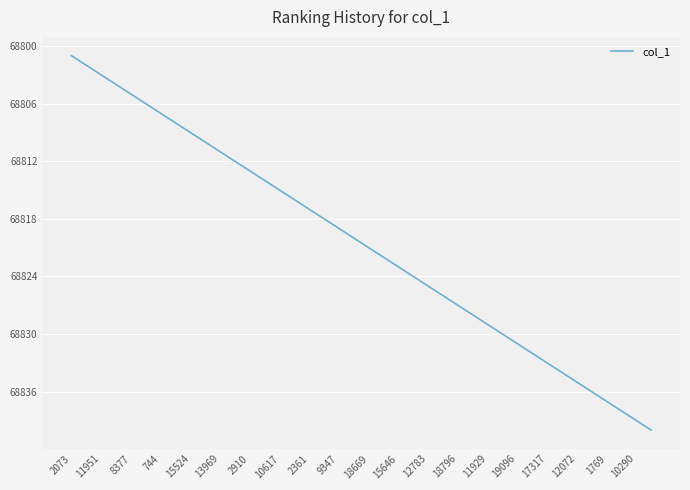

What is the smallest value displayed?

68801